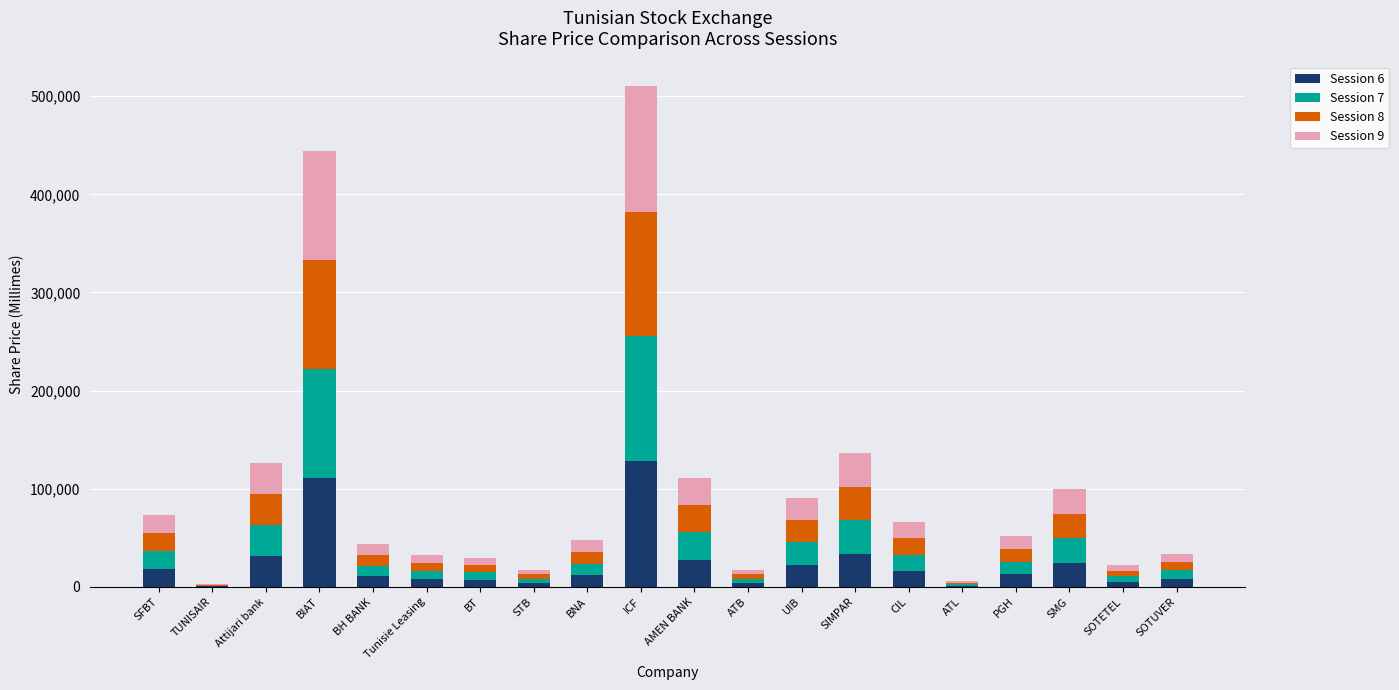

Does the chart contain stacked bars?

Yes